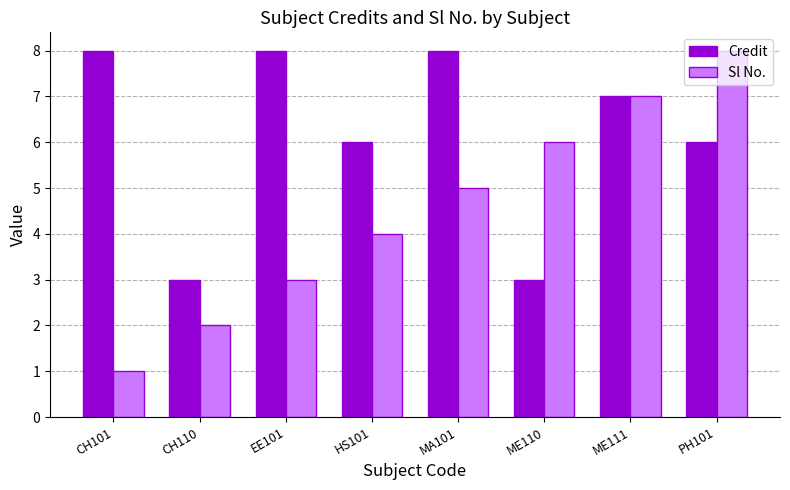

Does the chart contain any negative values?

No